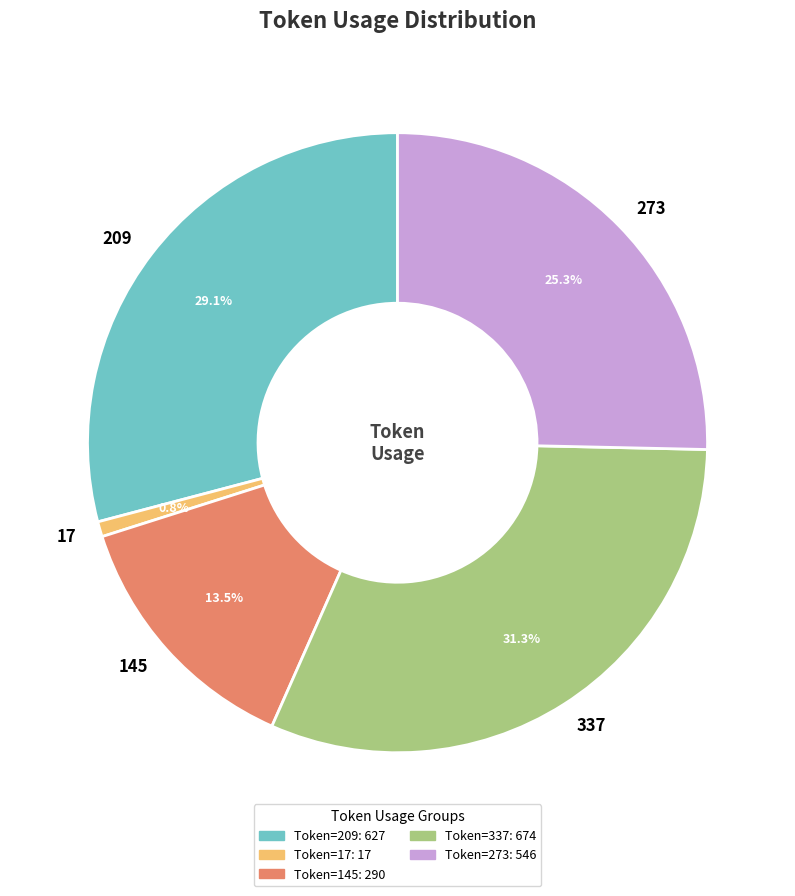

How much of the chart is everything except 273?

74.7%